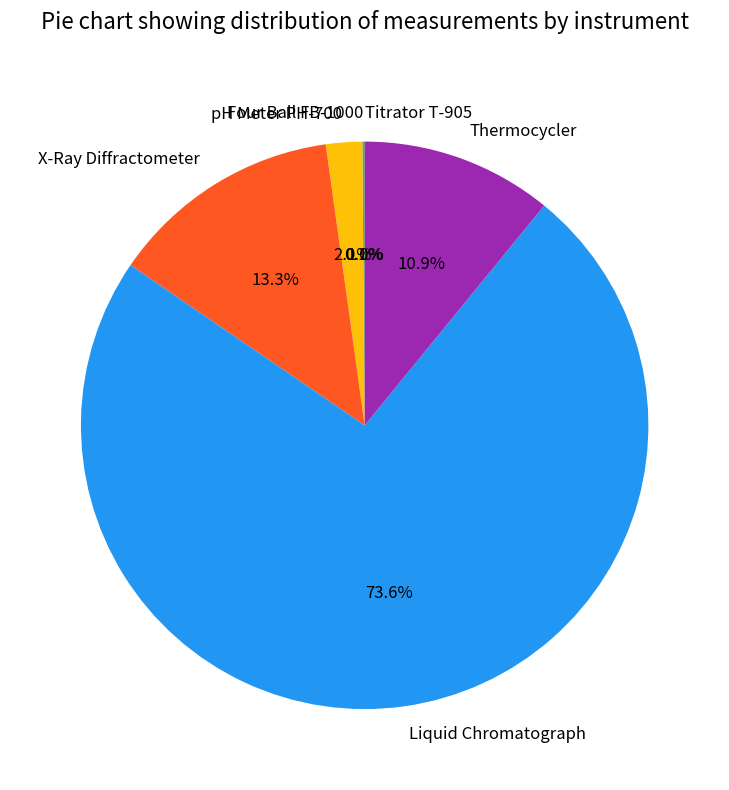

To the nearest percent, what percentage of the pie is Liquid Chromatograph?

74%